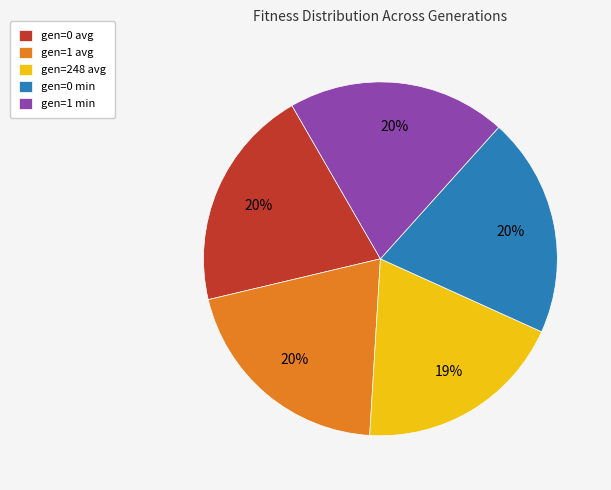

To the nearest percent, what portion does gen=0 avg represent?

20%